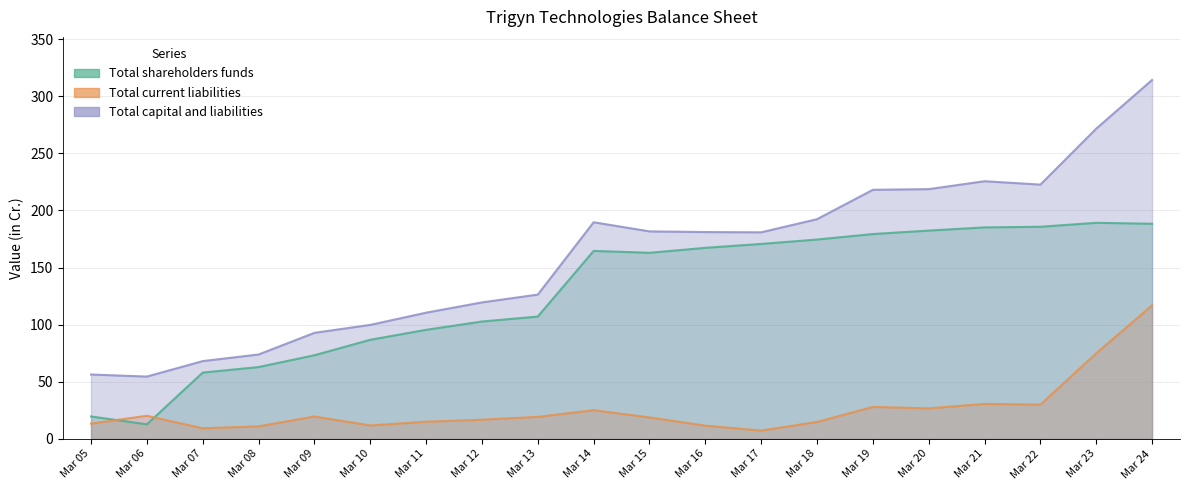

Rank the categories by Total shareholders funds value from highest to lowest.

Mar 23, Mar 24, Mar 22, Mar 21, Mar 20, Mar 19, Mar 18, Mar 17, Mar 16, Mar 14, Mar 15, Mar 13, Mar 12, Mar 11, Mar 10, Mar 09, Mar 08, Mar 07, Mar 05, Mar 06